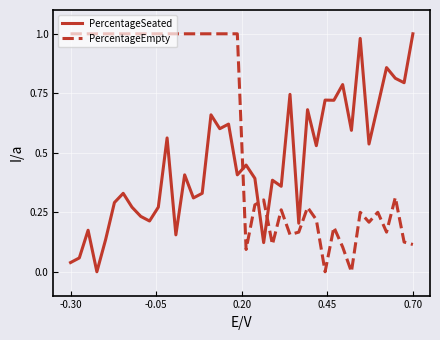

How many times do PercentageEmpty and PercentageSeated cross each other?

3